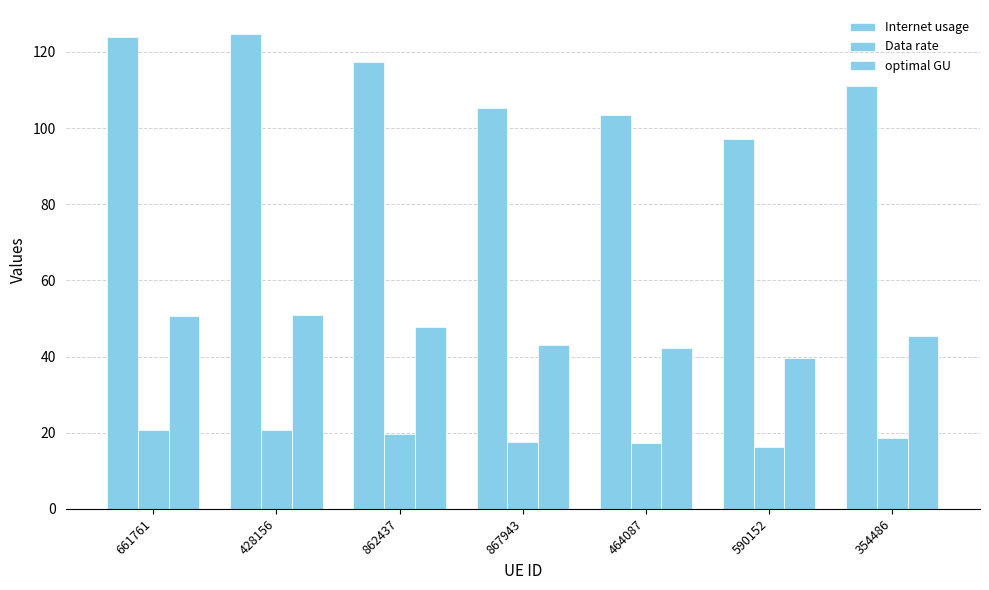

Reading right to left, transcribe all the data shown in this chart.

Internet usage: 111.1	97.2	103.5	105.3	117.3	124.8	123.8
Data rate: 18.5	16.2	17.3	17.6	19.5	20.8	20.6
optimal GU: 45.3	39.7	42.3	43.0	47.9	50.9	50.6